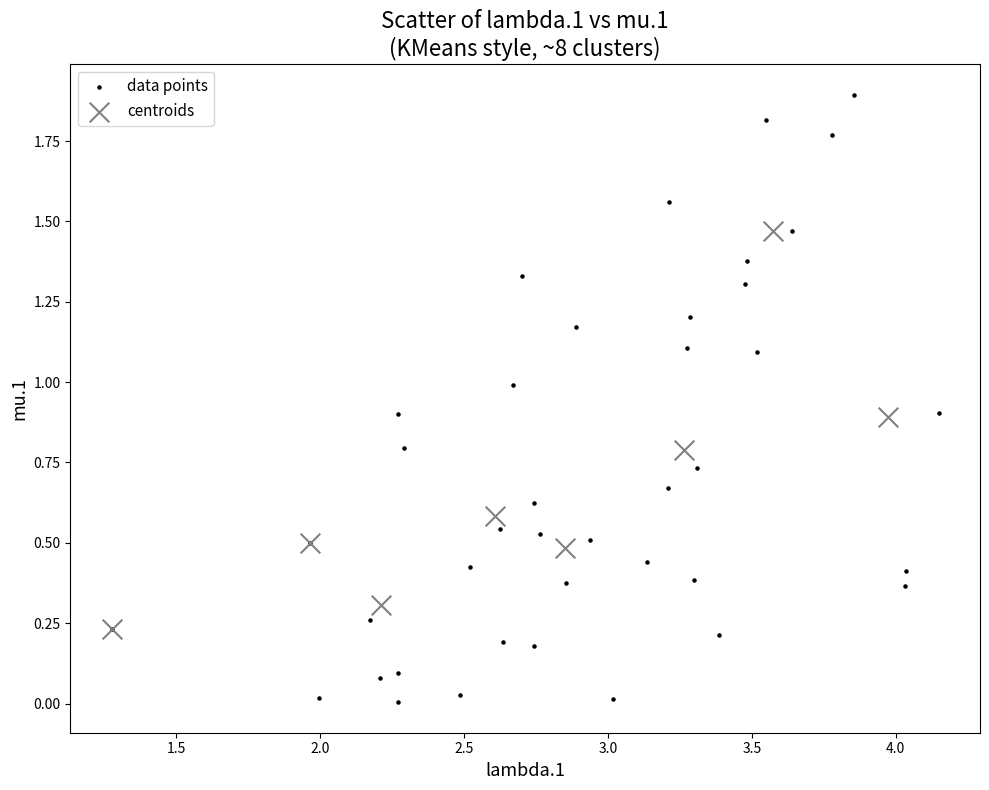

Which series reaches the maximum Y coordinate?

data points